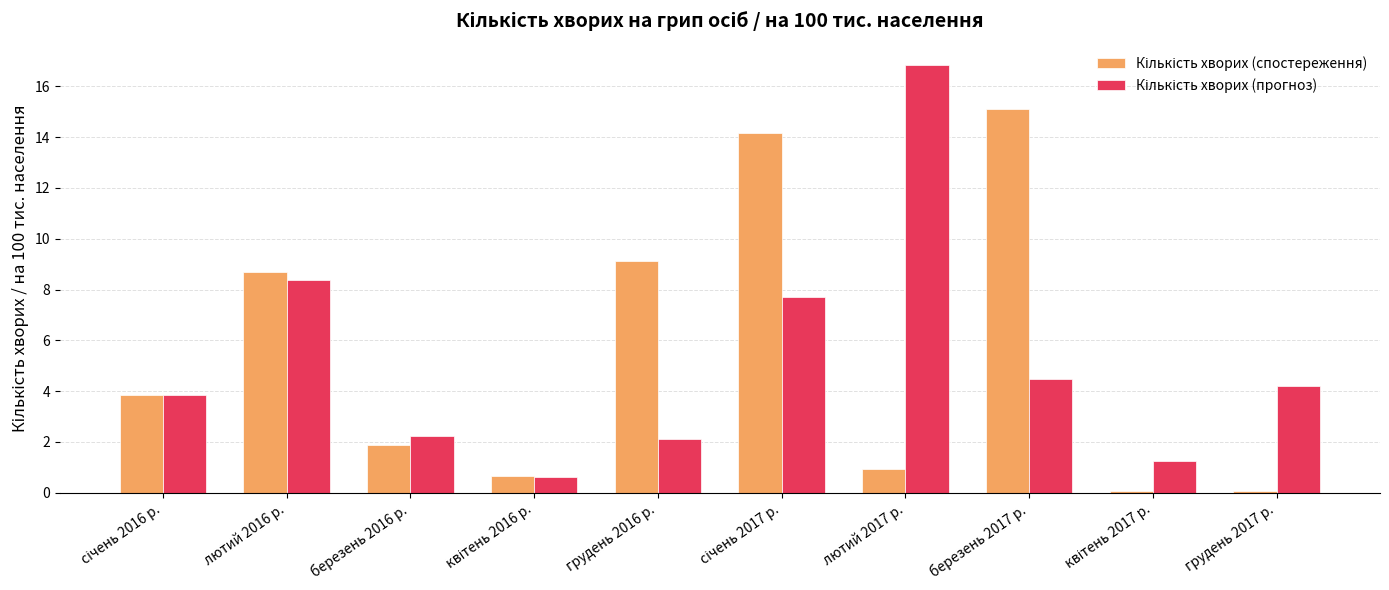

What is the spread (max minus min) of values at лютий 2017 р.?

15.9